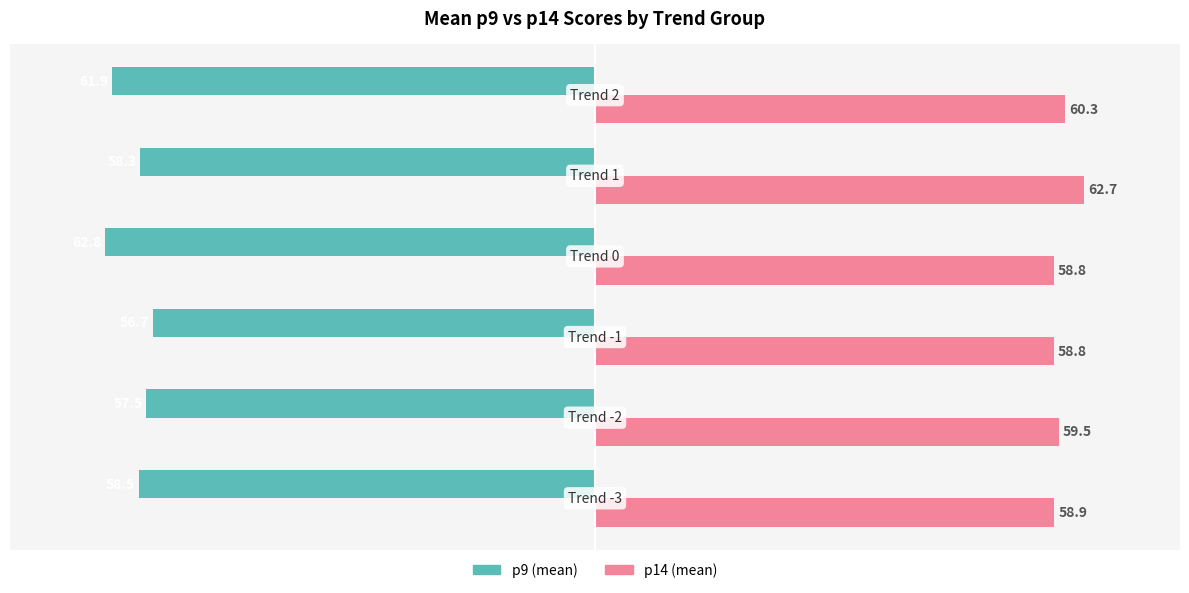

What is the difference between the second highest and second lowest values in the p9 (mean) series?

4.4